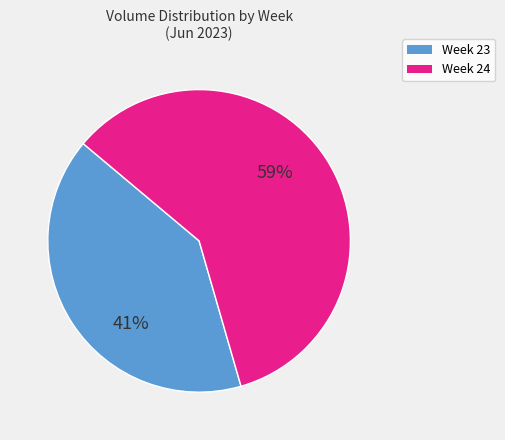

Is there a majority slice in this chart?

Yes